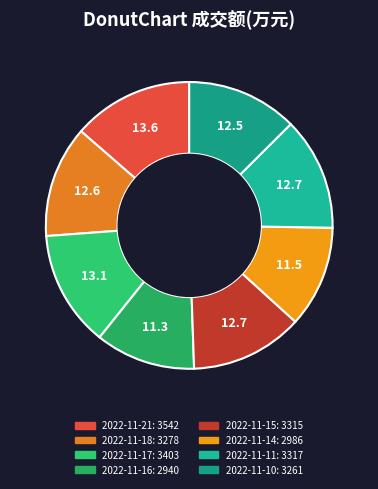

Between 2022-11-18 and 2022-11-15, which is larger?

2022-11-15